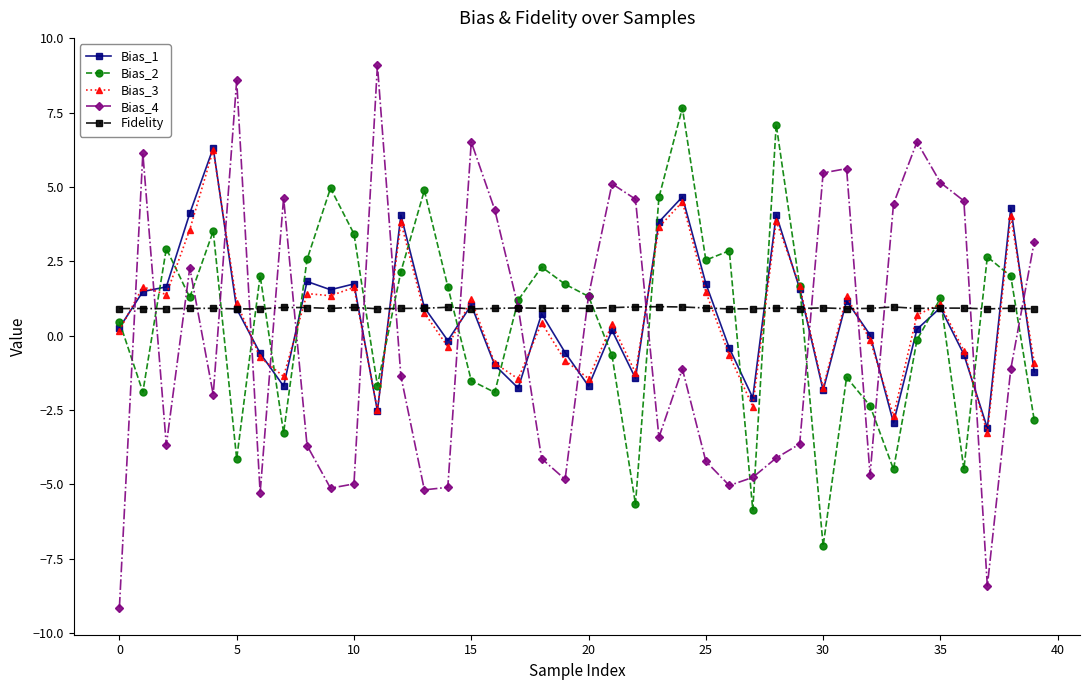

At how many categories does at least one series exceed -2?

40